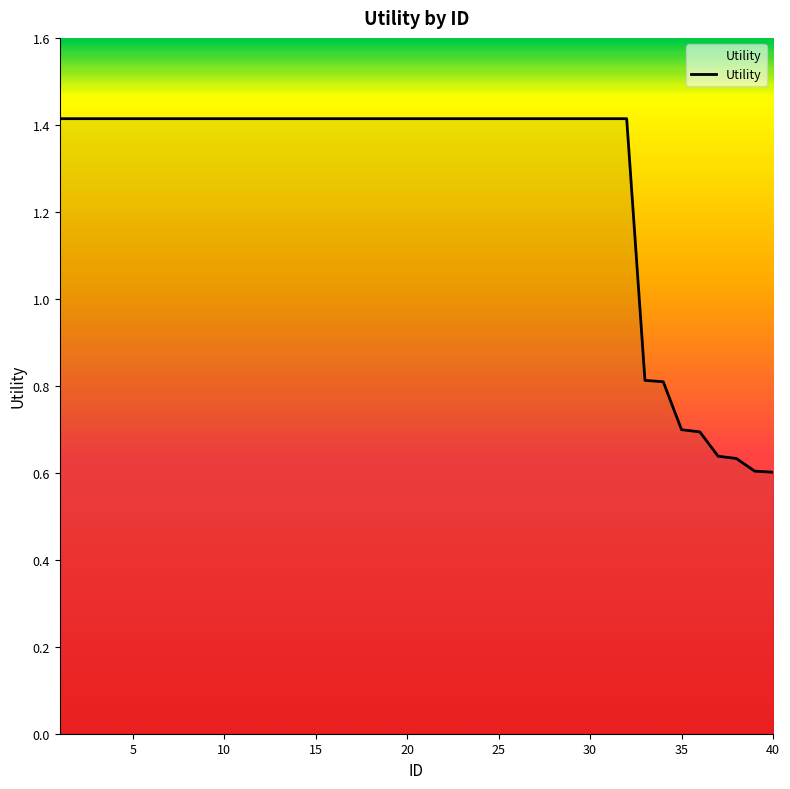

What is the minimum value shown in the chart?

0.6